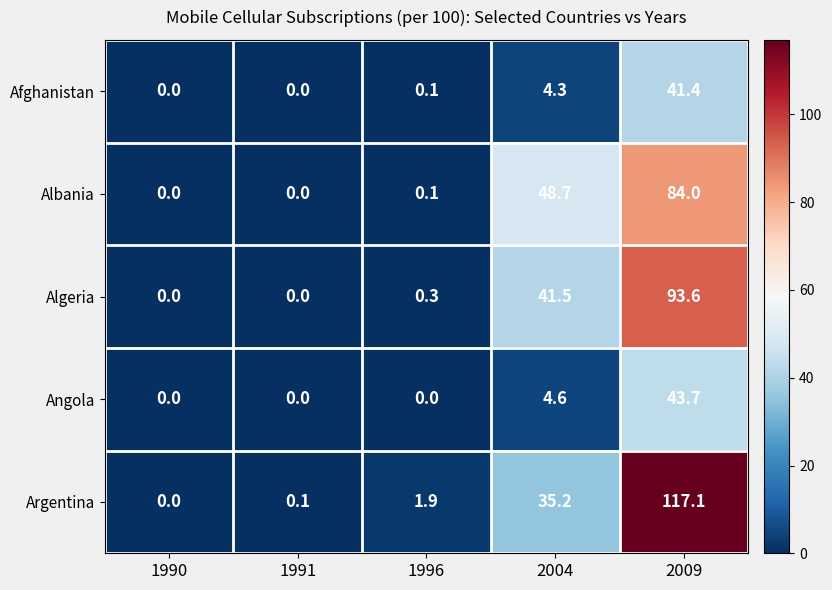

At 2004, list the series in order from smallest to largest.

Afghanistan, Angola, Argentina, Algeria, Albania